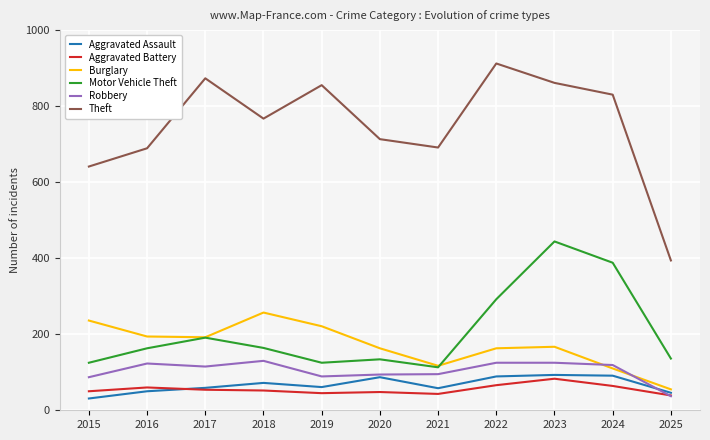

At how many categories does at least one series exceed 194?

11